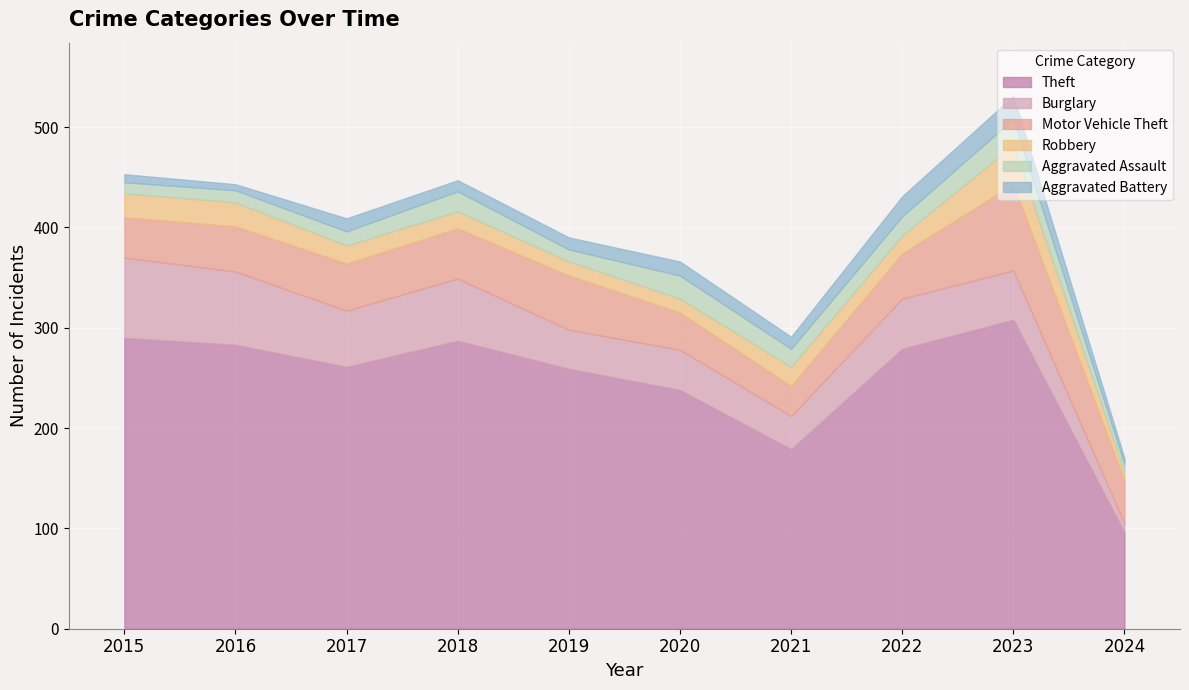

How many lines are shown in the chart?

6